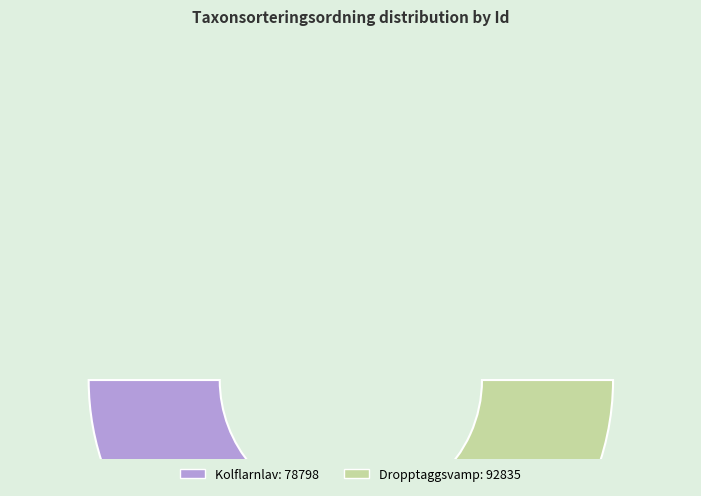

True or false: 129000323 accounts for 54% of the total.

True